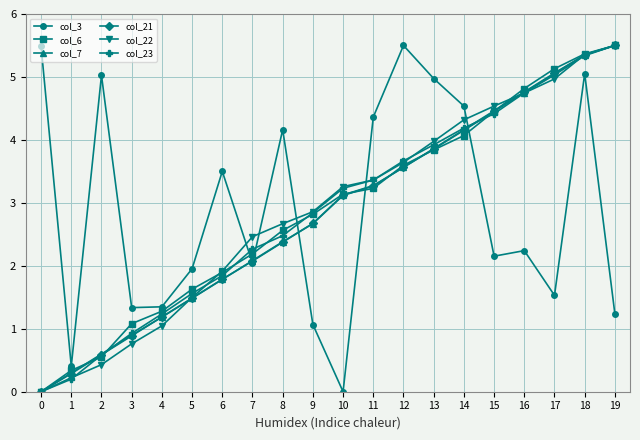

True or false: col_21 has a value of 6.7 at 17.

False